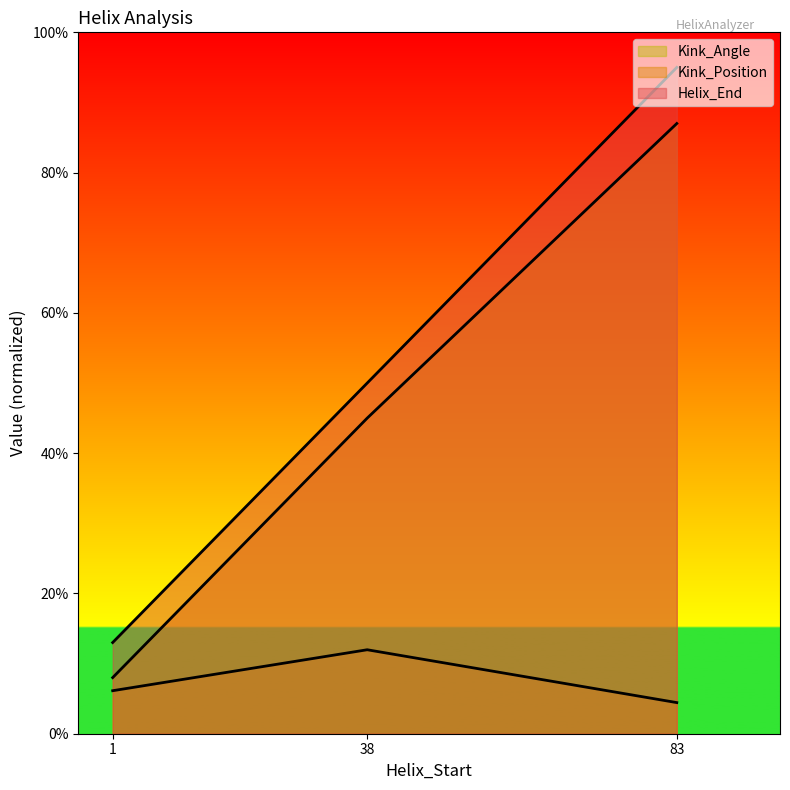

The value of Helix_End (line) at 83 is 37.9. True or false?

False